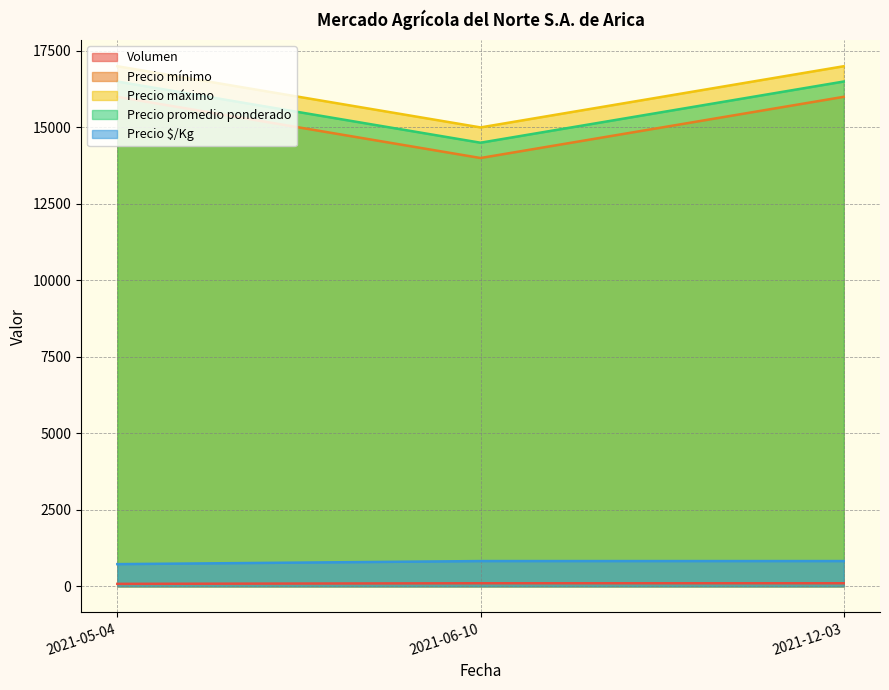

Reading left to right, list all the values displayed in this chart.

Volumen: 80	100	100
Precio mínimo: 16000	14000	16000
Precio máximo: 17000	15000	17000
Precio promedio ponderado: 16500	14500	16500
Precio $/Kg: 725	825	825